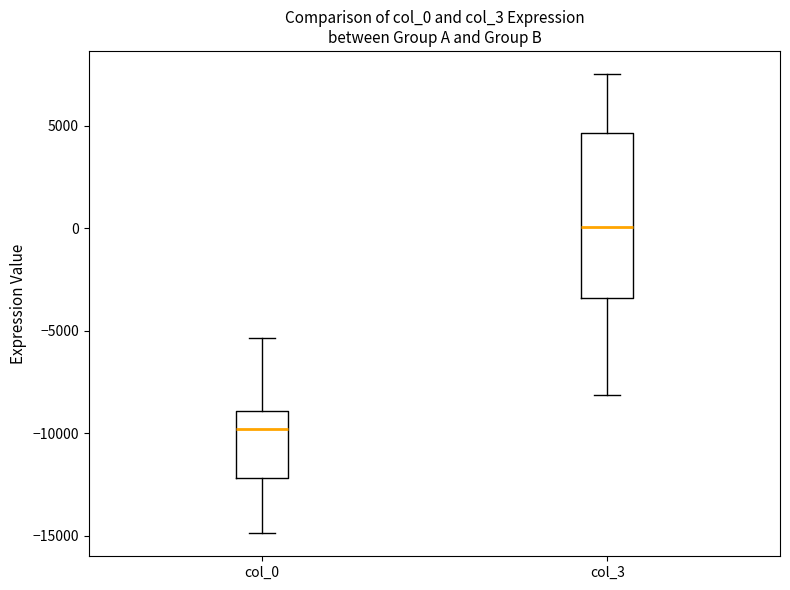

Reading left to right, read every box against the y-axis: the position of its median line, the range the box covers, and the ends of its whiskers. The values are not printed on the chart, so give them approximately, as read against the axis.

col_0: median -10000, box -12000 to -9000, whiskers -15000 to -5500
col_3: median 0, box -3500 to 4500, whiskers -8000 to 7500